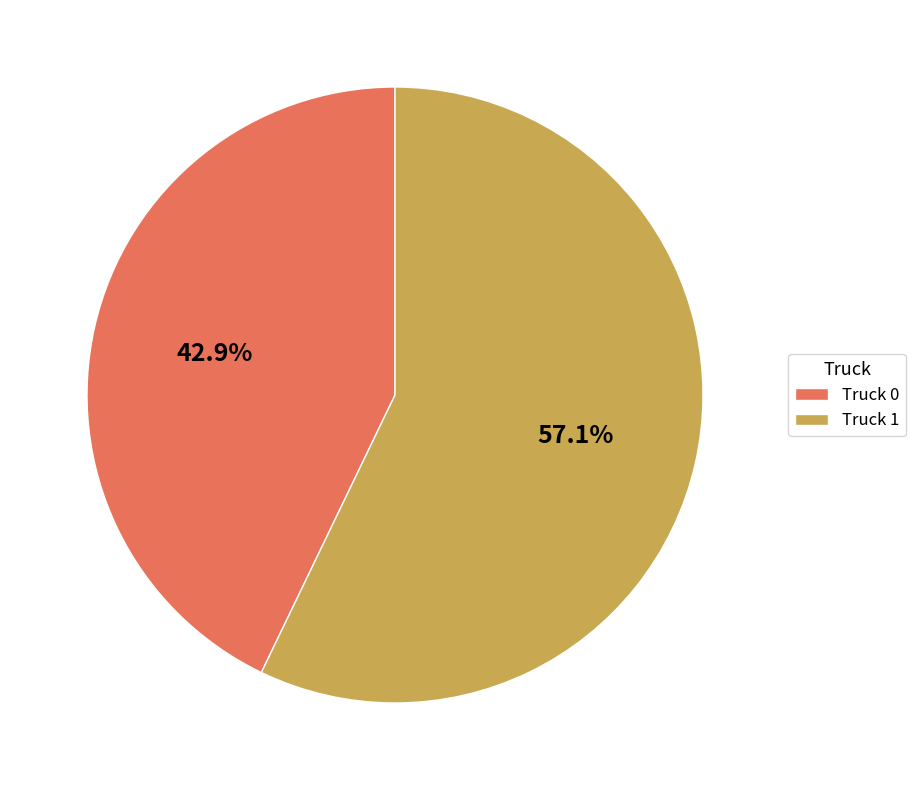

Between Truck 1 and Truck 0, which is larger?

Truck 1